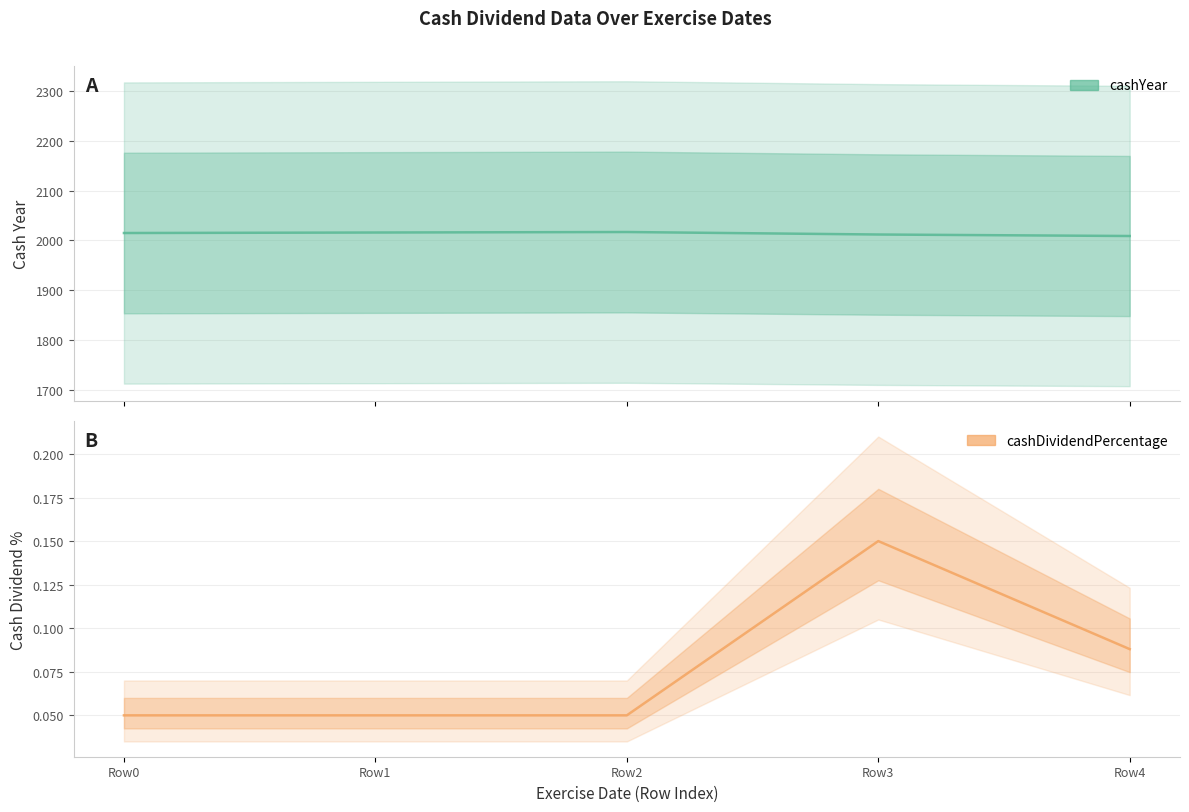

What is the sum of all cashDividendPercentage values?

0.4